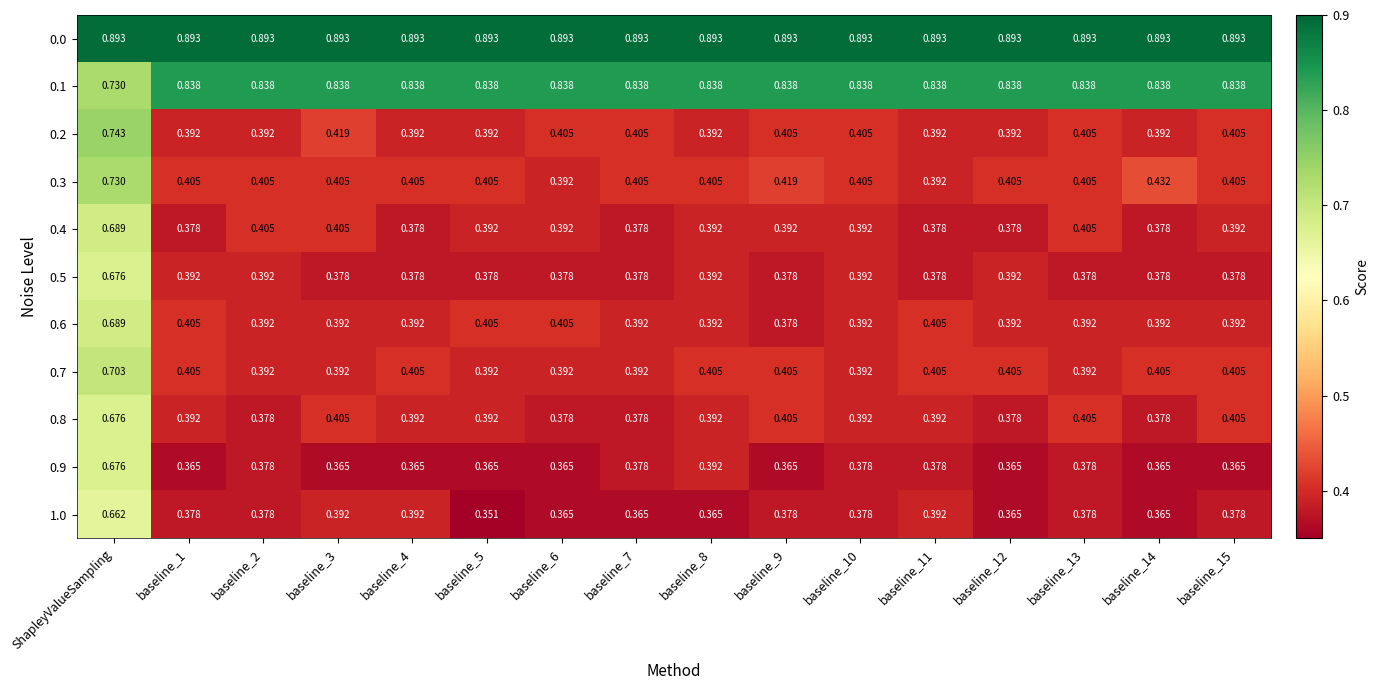

Is the value of 0.4 at ShapleyValueSampling greater than the value of 0.5 at baseline_6?

Yes